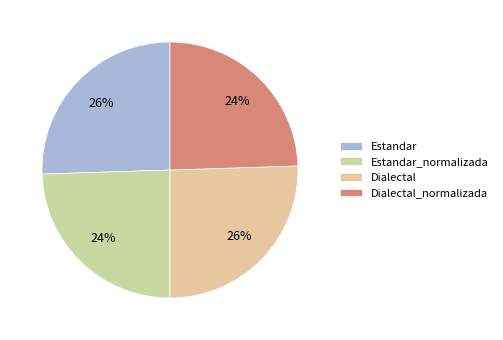

What is the smallest slice in the pie chart?

Estandar_normalizada